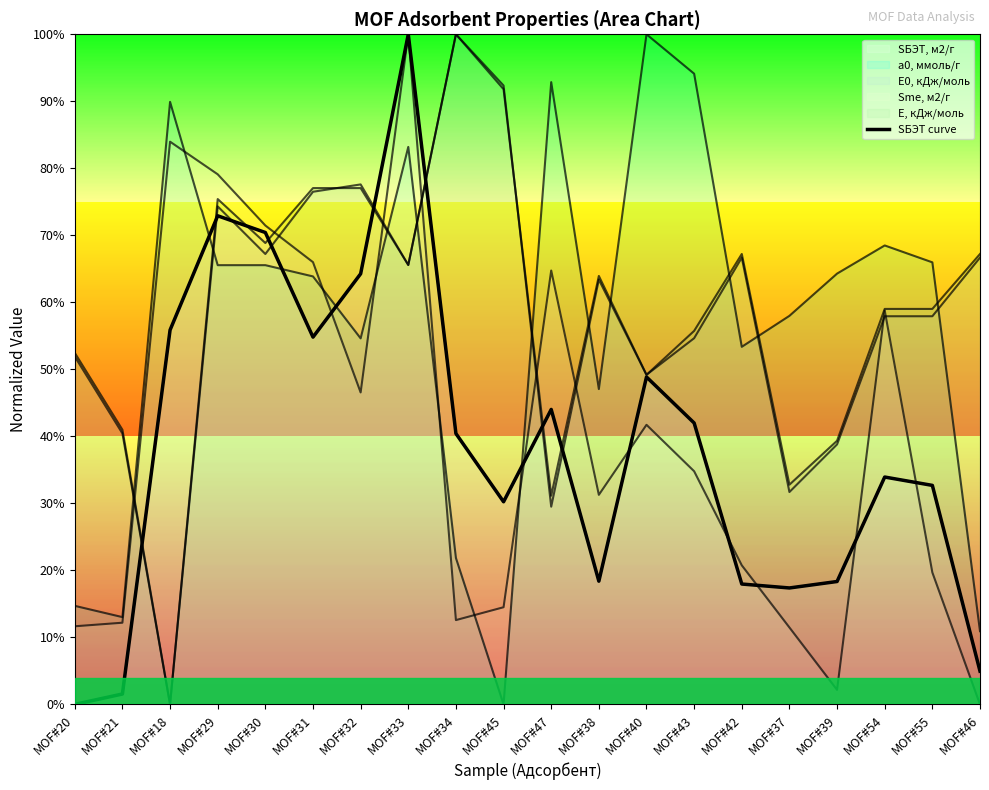

True or false: the data shows 0.2 at MOF#39.

True